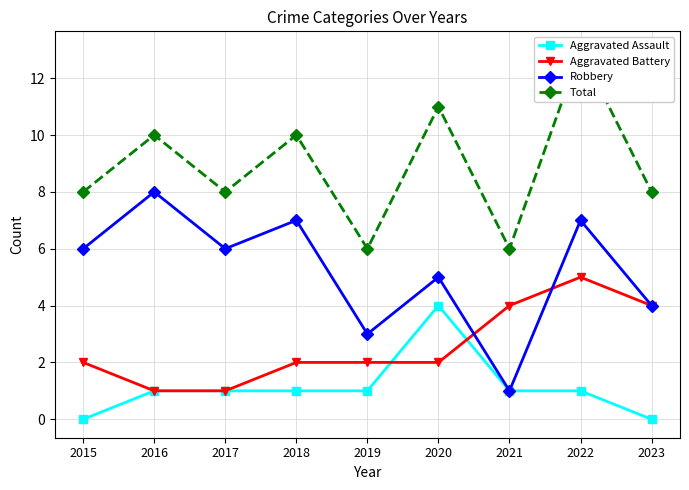

Does the chart have visible grid lines?

Yes